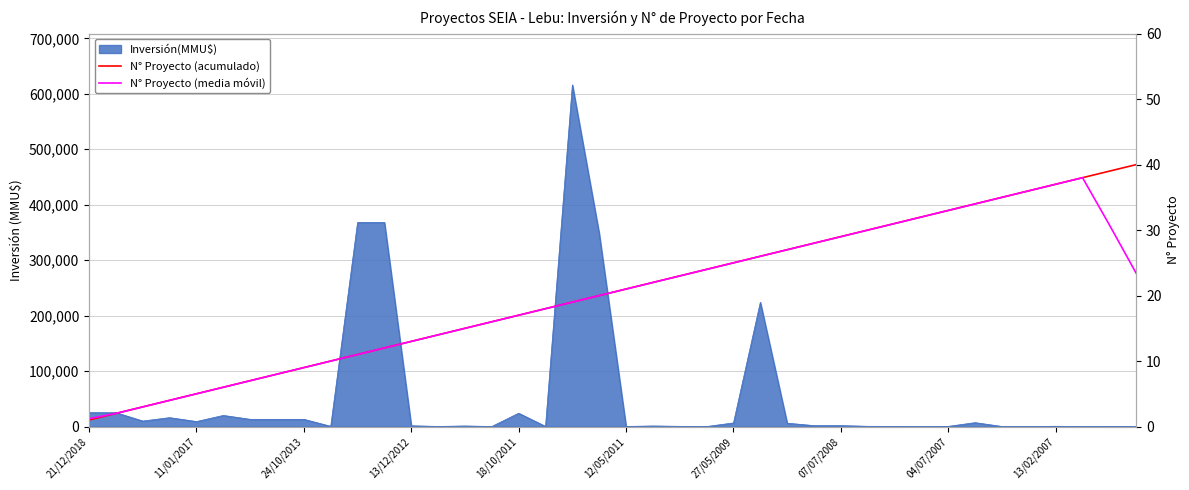

How many lines are shown in the chart?

2